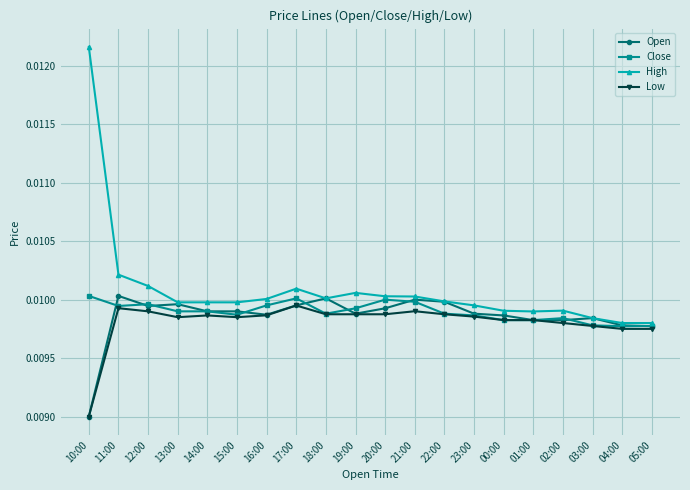

What are all the series names shown in the legend?

Open, Close, High, Low